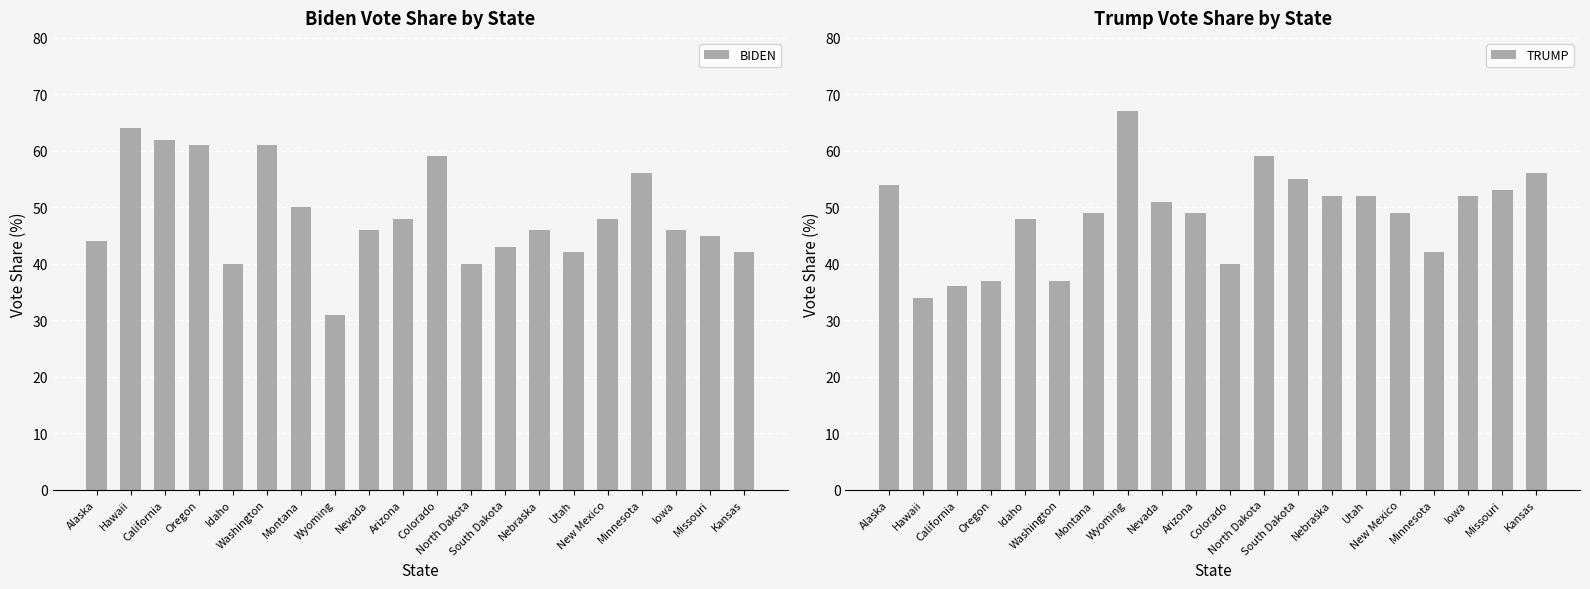

What is the highest value of the TRUMP series?

67